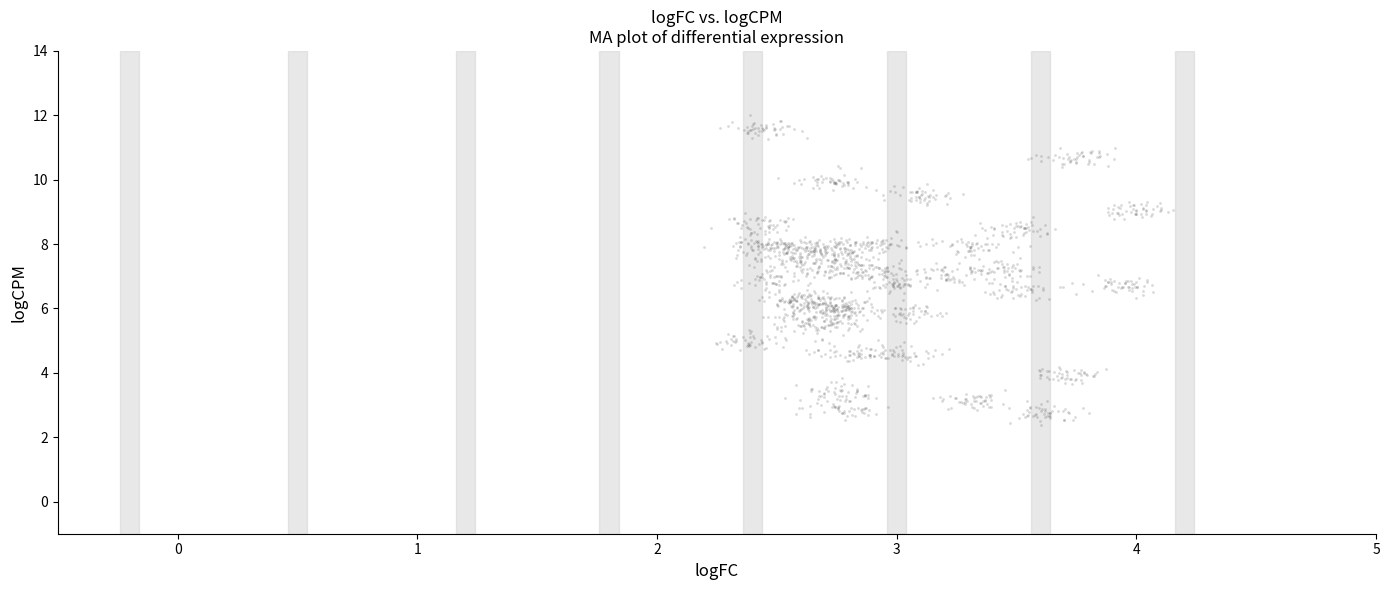

What is the range of X values (max minus min)?

2.0